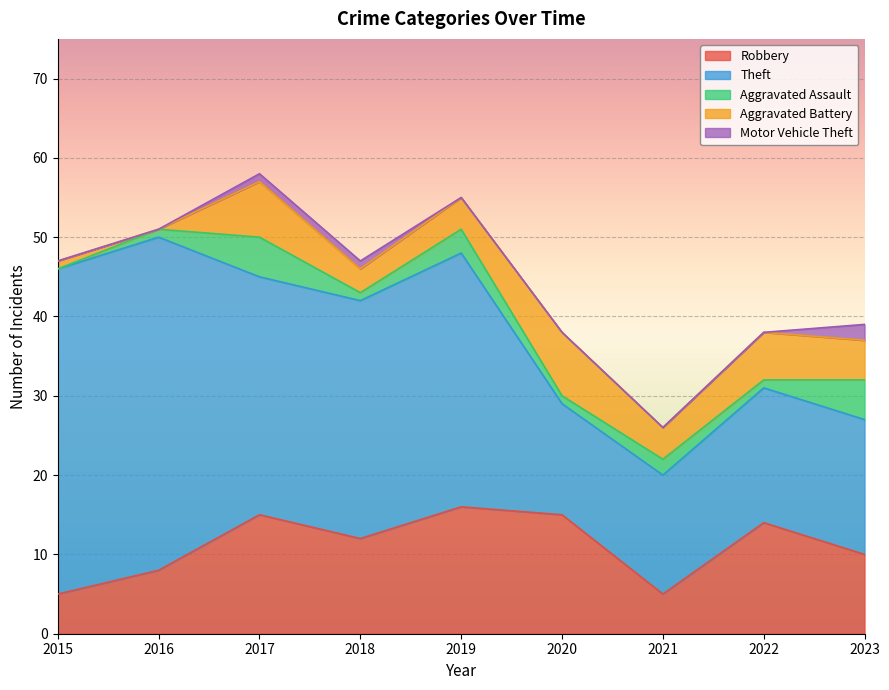

At which category does the chart reach its minimum across all series?

2015